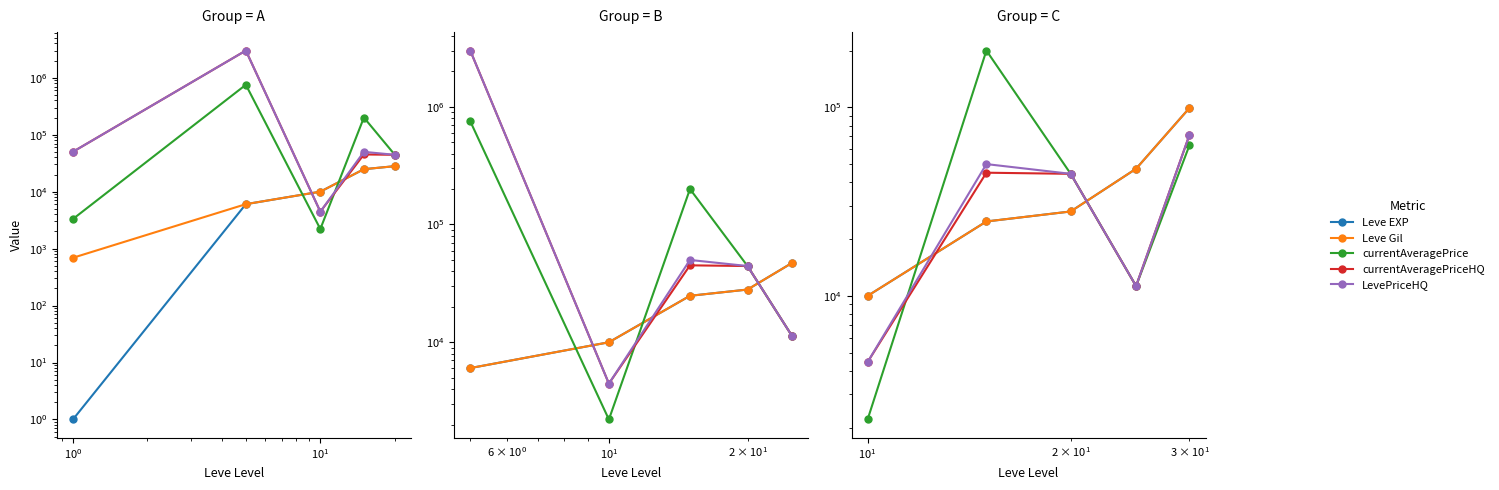

What is the difference between the maximum and minimum values in the currentAveragePriceHQ series?

66997